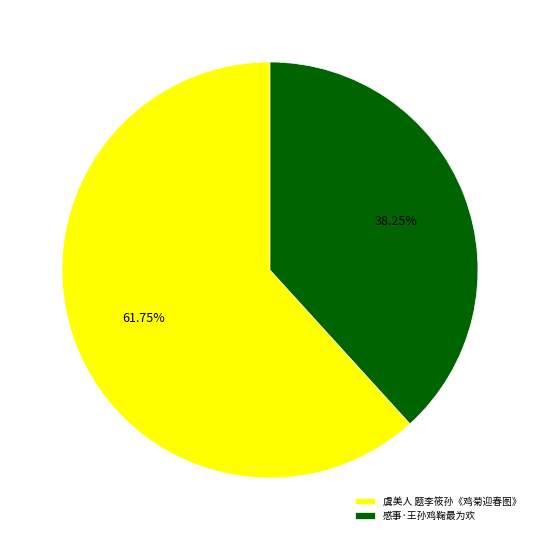

Approximately how many times larger is the value at 感事·王孙鸡鞠最为欢 compared to 虞美人 题李筱孙《鸡菊迎春图》?

0.6